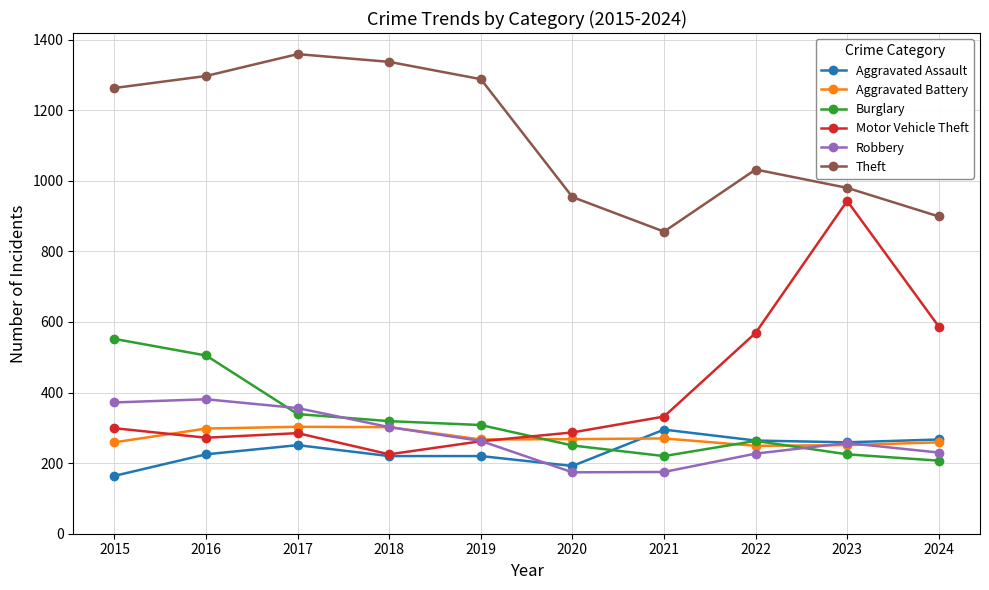

In Robbery, how many points are higher than both neighbors (excluding endpoints)?

2